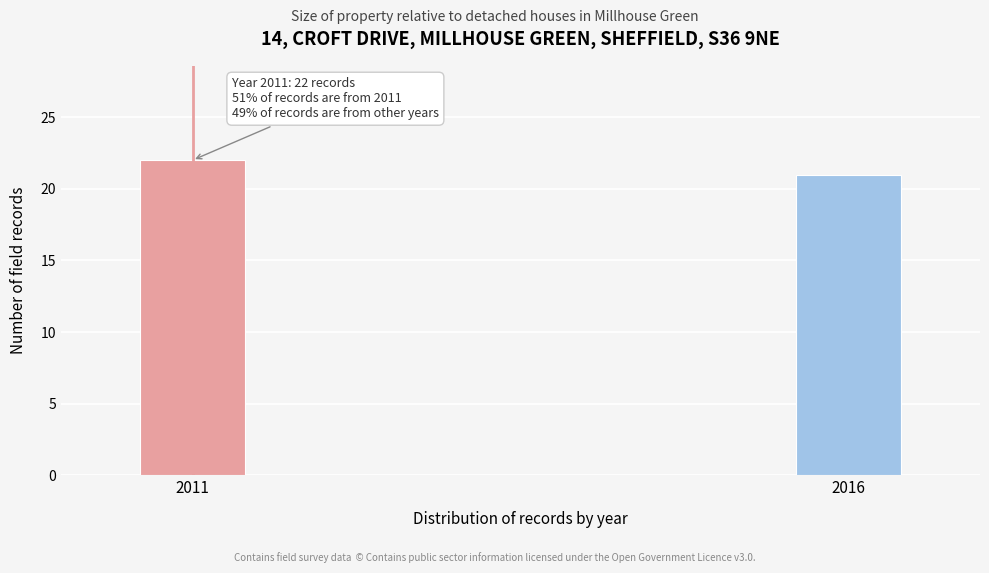

Reading left to right, list all the values displayed in this chart.

22	21